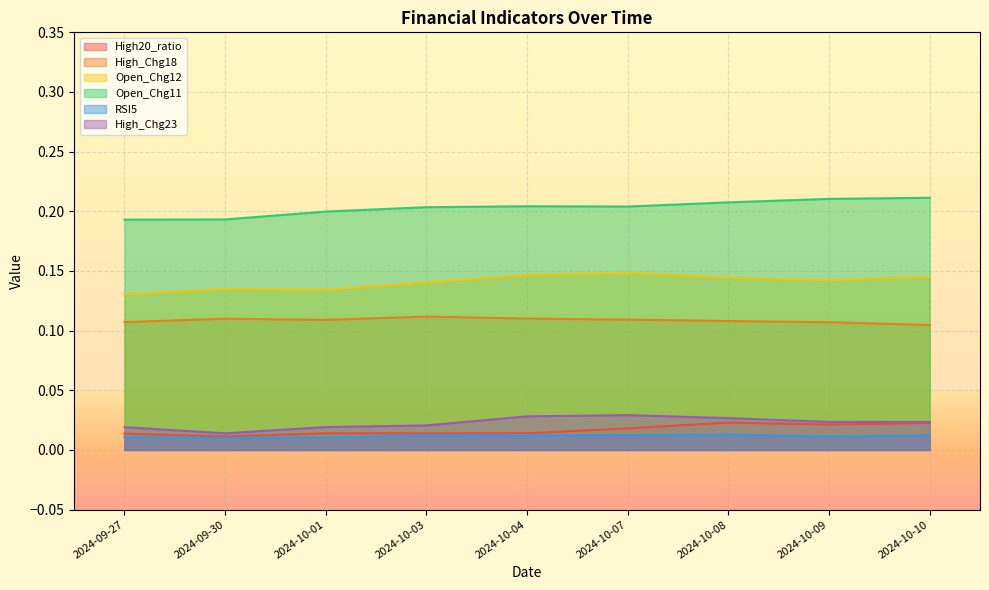

True or false: Open_Chg12 and RSI5 intersect in this chart.

False